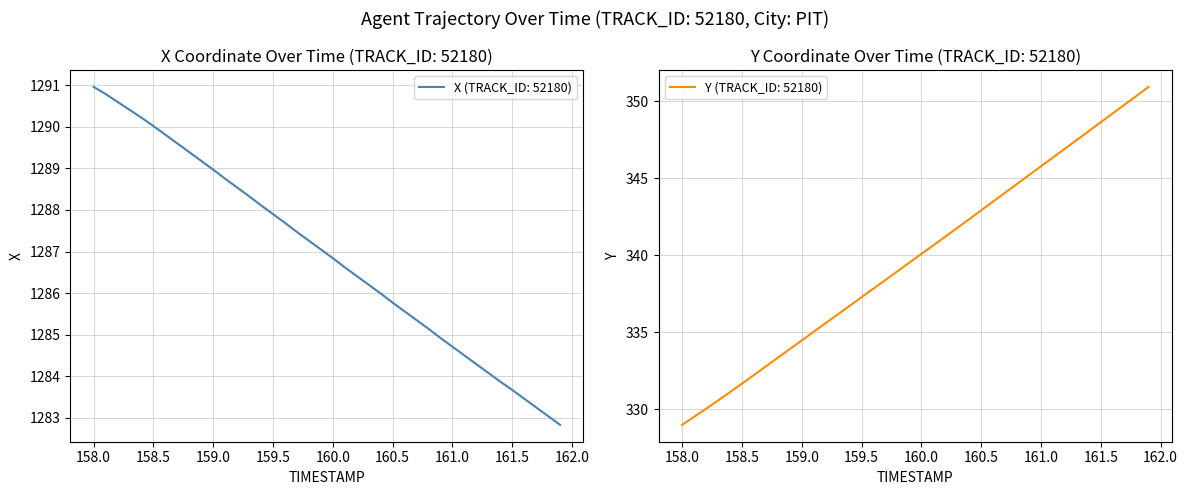

Count the number of data series in this chart.

2